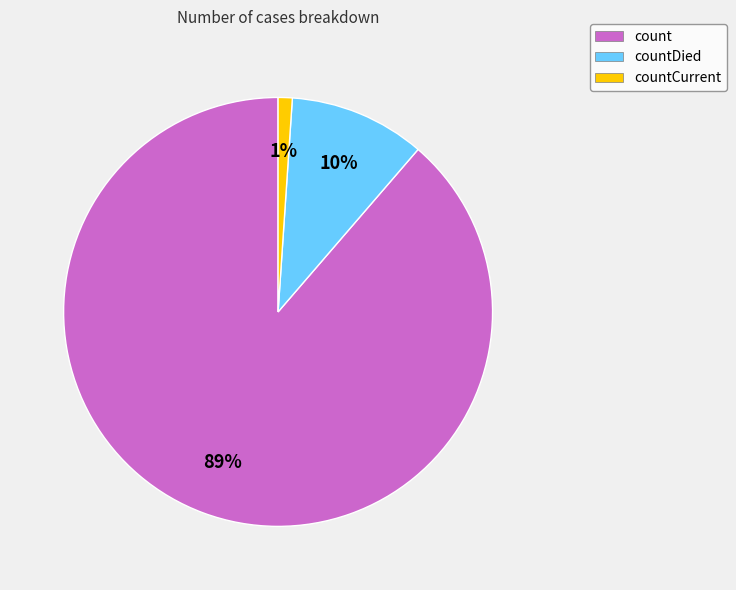

To the nearest percent, what is the difference between the countCurrent and count slice percentages?

88%